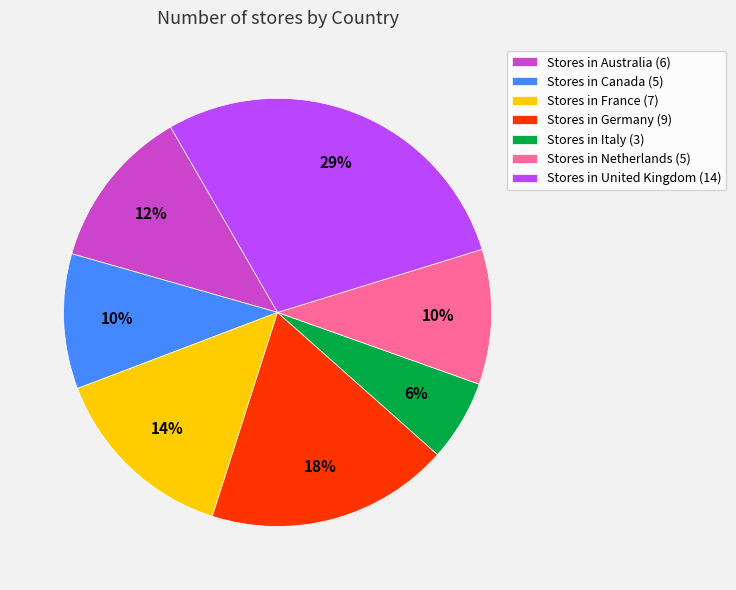

Is the sum of Stores in Canada (5) and Stores in Germany (9) greater than half?

No